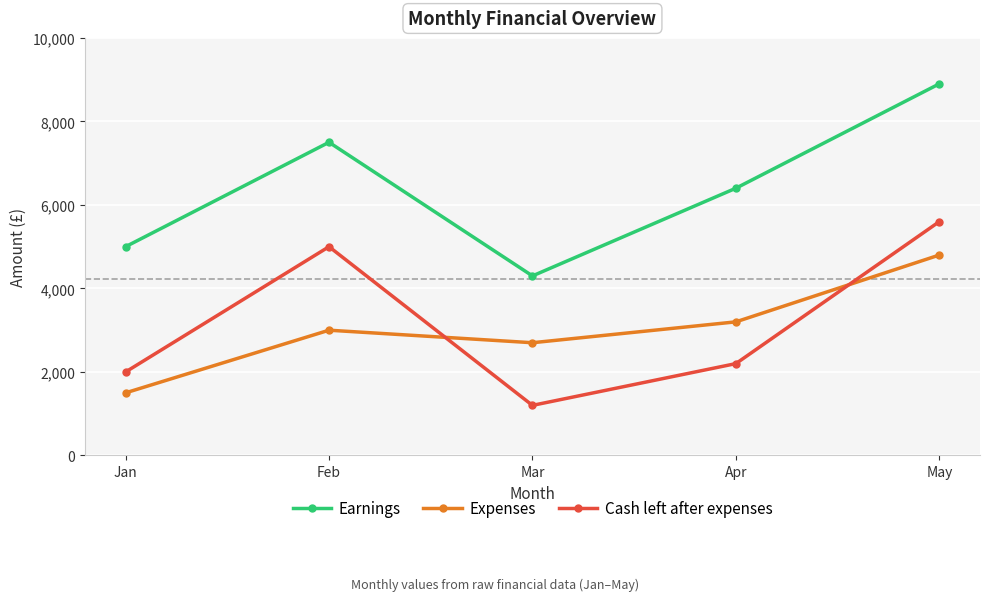

Which series changed the most between Feb and Apr?

Cash left after expenses